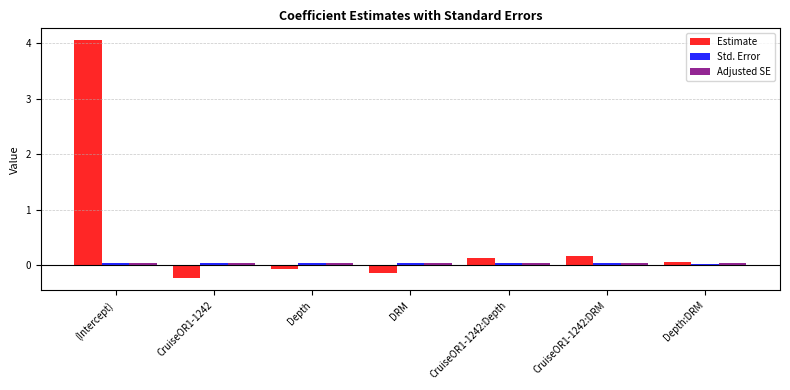

True or false: Estimate has a value of 0.2 at CruiseOR1-1242:DRM.

True